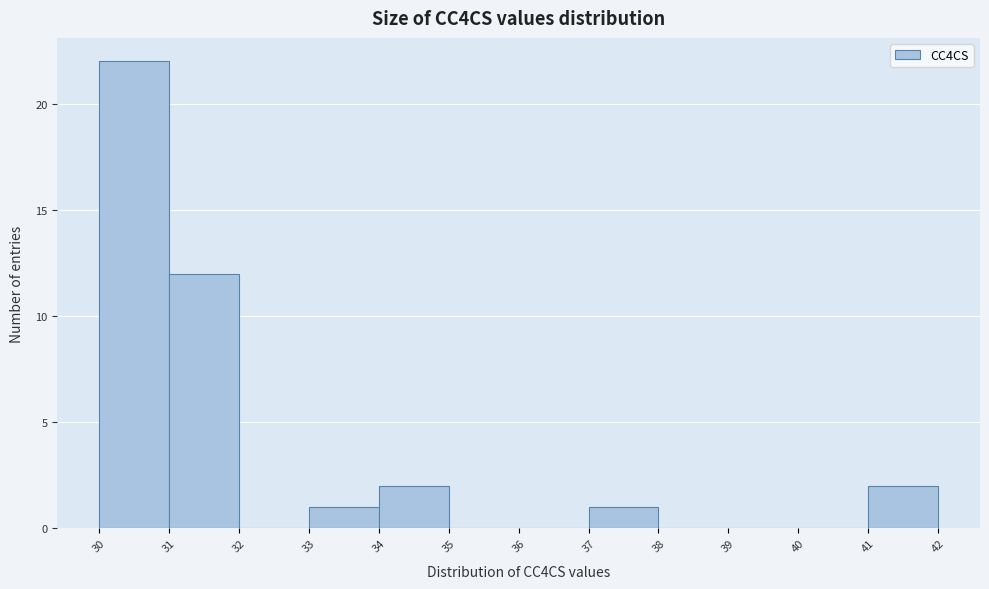

Reading left to right, list every bar in this chart as the range it spans on the x-axis followed by its height. The values are not printed on the chart, so give them approximately, as read against the axis.

30 to 31: 22
31 to 32: 12
32 to 33: 0
33 to 34: 1
34 to 35: 2
35 to 36: 0
36 to 37: 0
37 to 38: 1
38 to 39: 0
39 to 40: 0
40 to 41: 0
41 to 42: 2